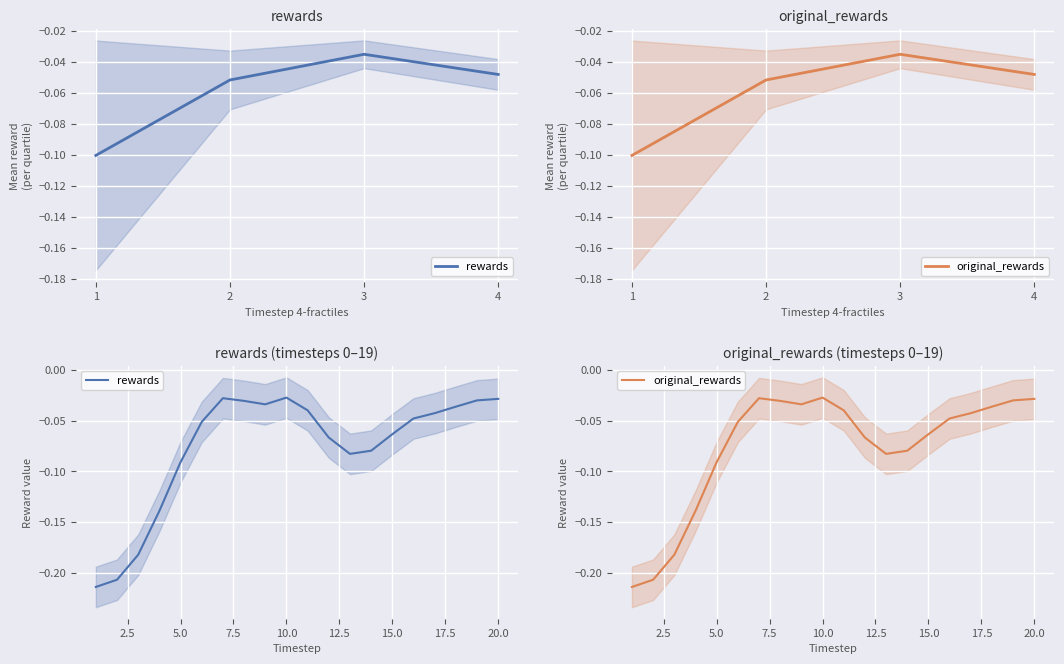

Which series has the largest total across all categories?

rewards